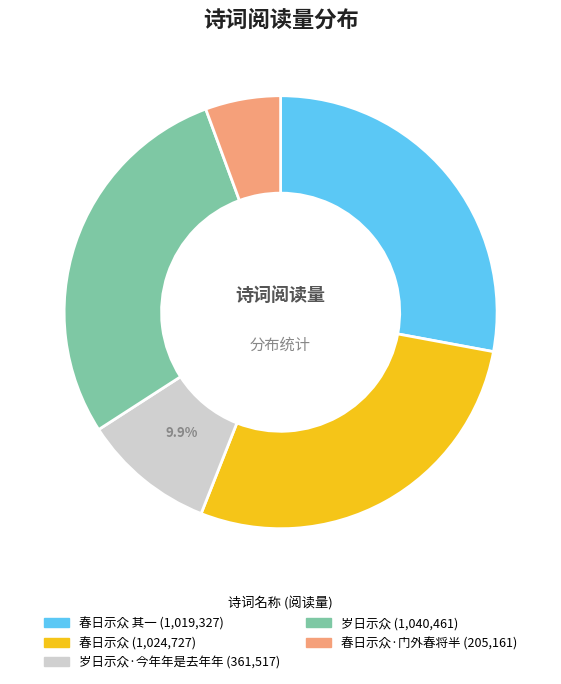

To the nearest percent, what is the difference between the largest and smallest slice percentages?

23%